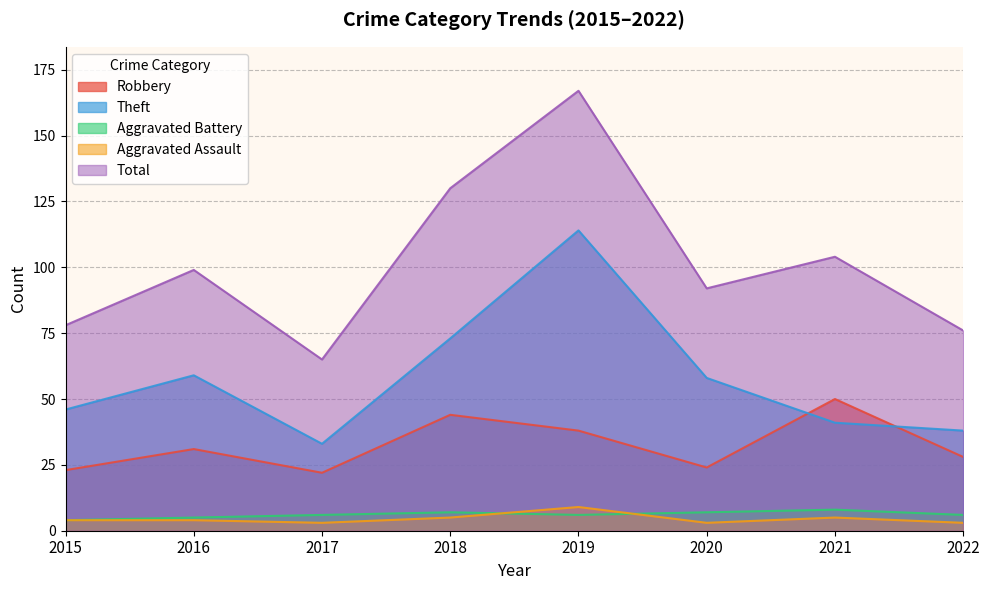

Reading left to right, extract all data points from this chart.

Robbery: 23	31	22	44	38	24	50	28
Theft: 46	59	33	73	114	58	41	38
Aggravated Battery: 4	5	6	7	6	7	8	6
Aggravated Assault: 4	4	3	5	9	3	5	3
Total: 78	99	65	130	167	92	104	76